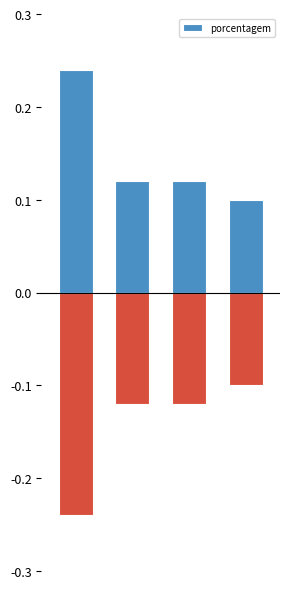

What is the difference between the values at 1 and 0?

0.1